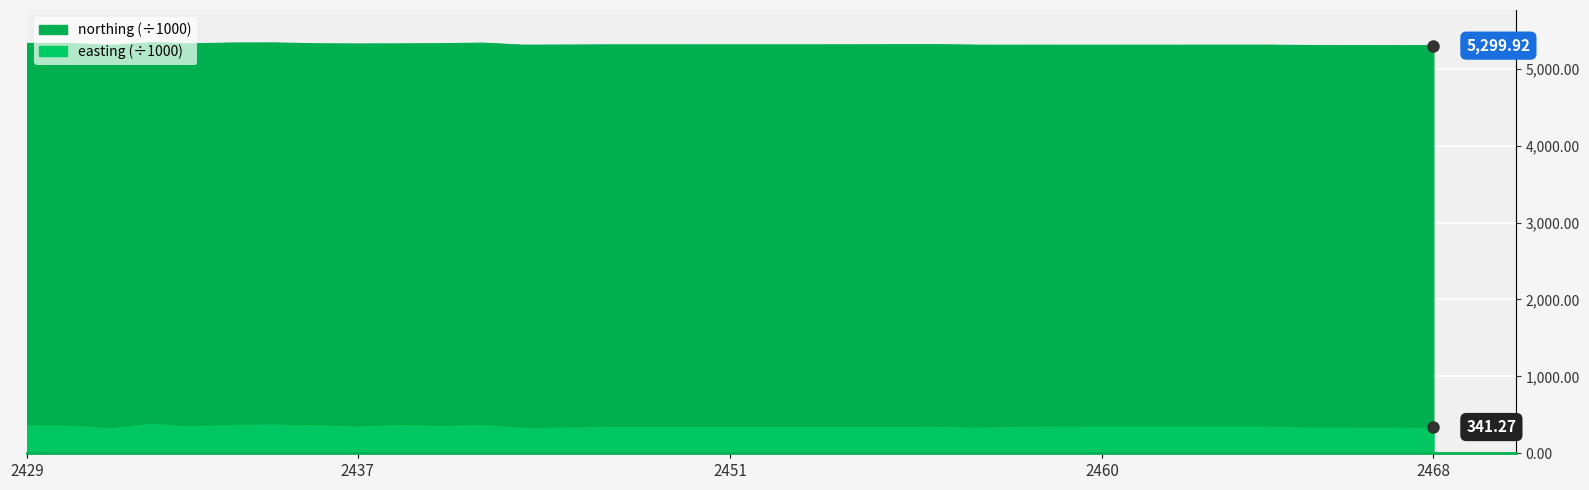

True or false: northing has more than 0 points higher than both neighbors.

True